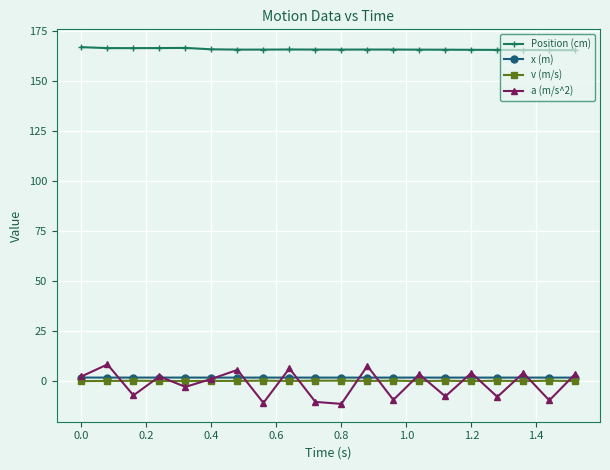

Does the chart display data point markers on the line(s)?

Yes